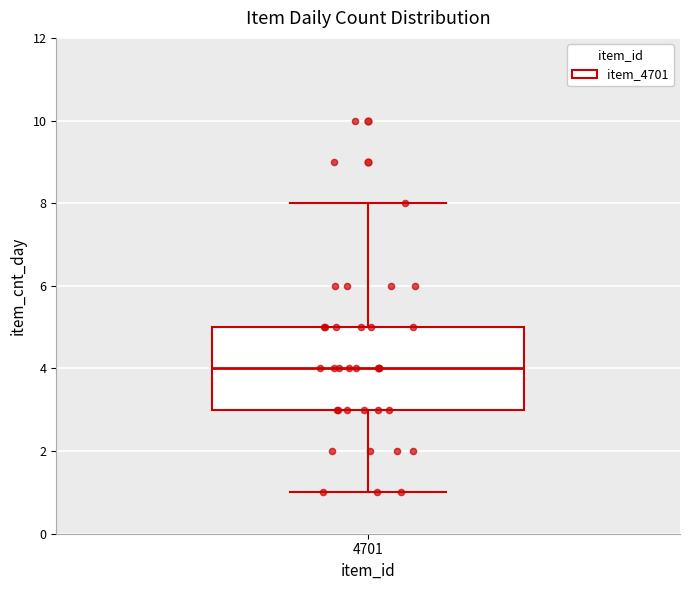

Transcribe this box plot: give where the median line is, the range the box spans, and where the two whiskers end, as read against the y-axis. The values are not printed on the chart, so give them approximately, as read against the axis.

median 4, box 3 to 5, whiskers 1 to 8